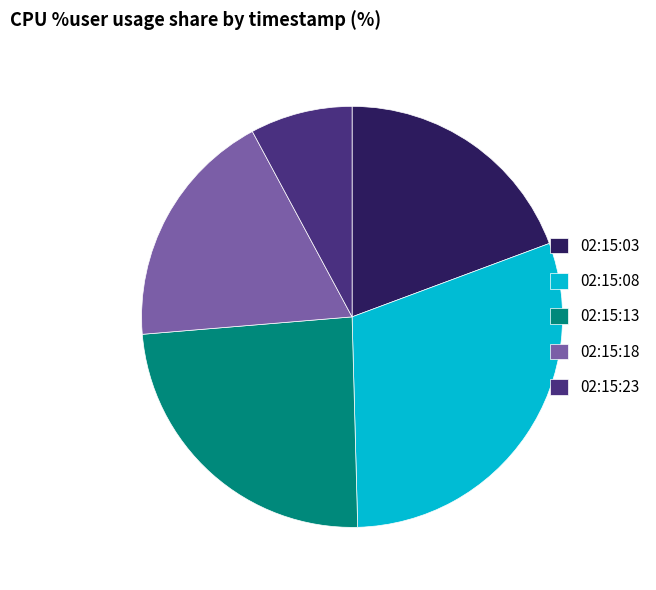

True or false: 02:15:03 accounts for 9% of the total.

False